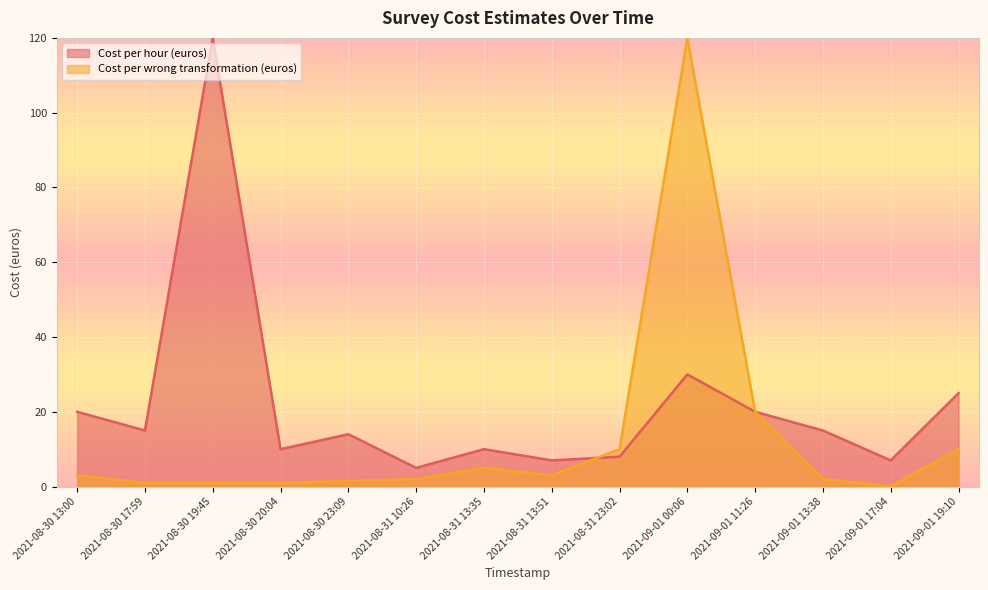

True or false: the data has more than 1 interior local peaks.

True